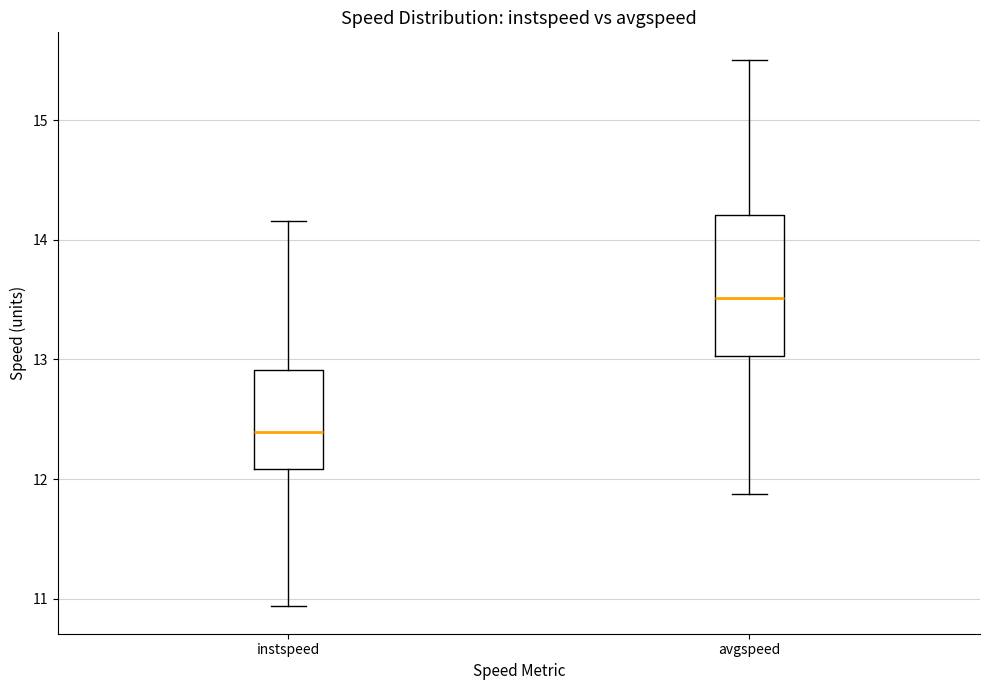

Where is the upper edge of the box for avgspeed on the y-axis? The values are not printed on the chart, so give them approximately, as read against the axis.

14.2